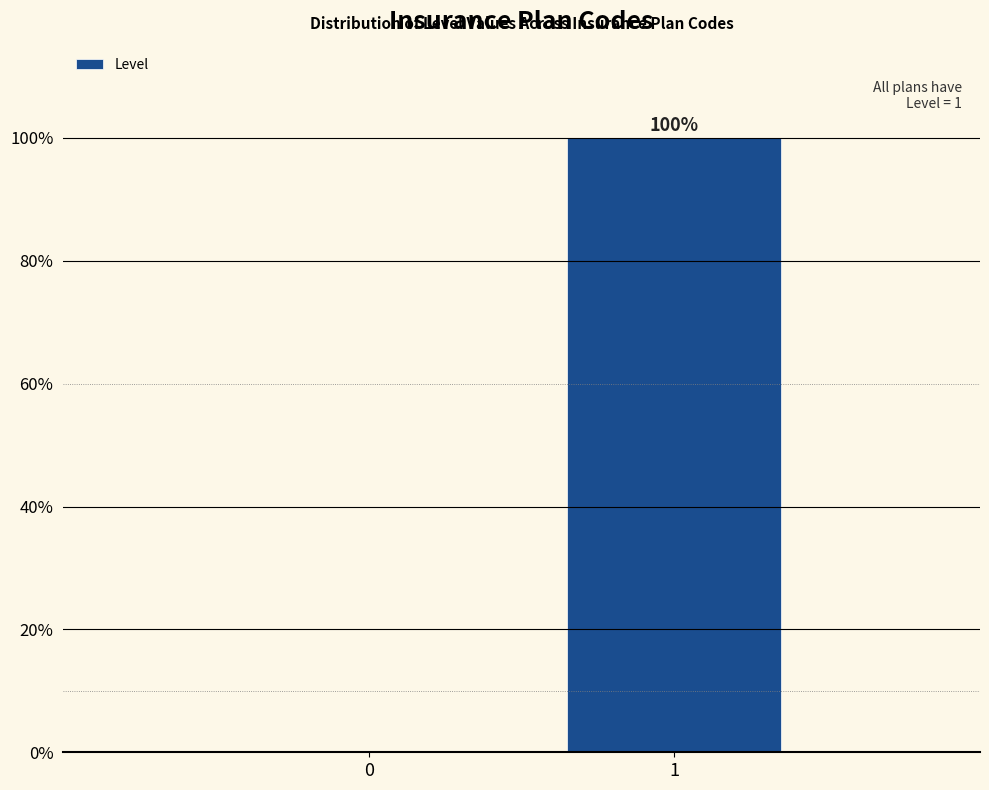

Reading right to left, what are all the values shown in this chart?

1=100	0=0